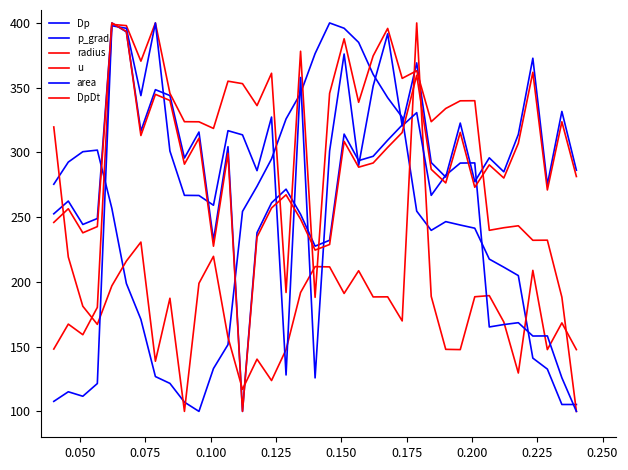

Does the chart have visible grid lines?

No